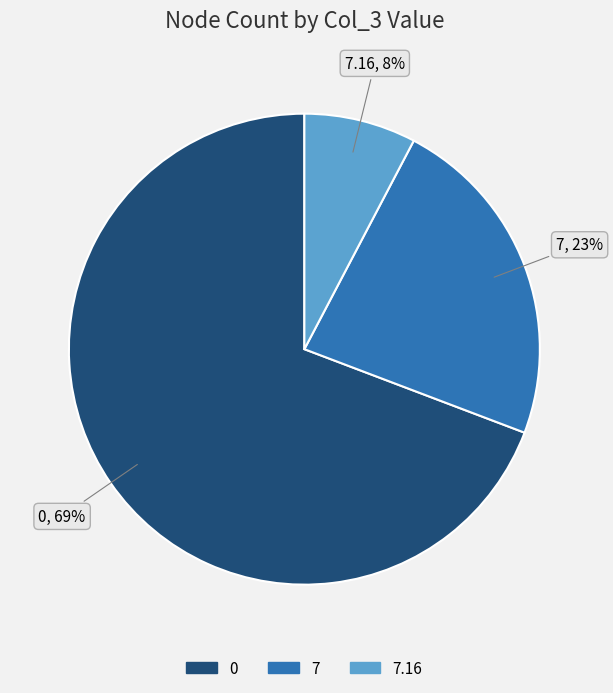

Is there any slice that represents more than half of the pie?

Yes